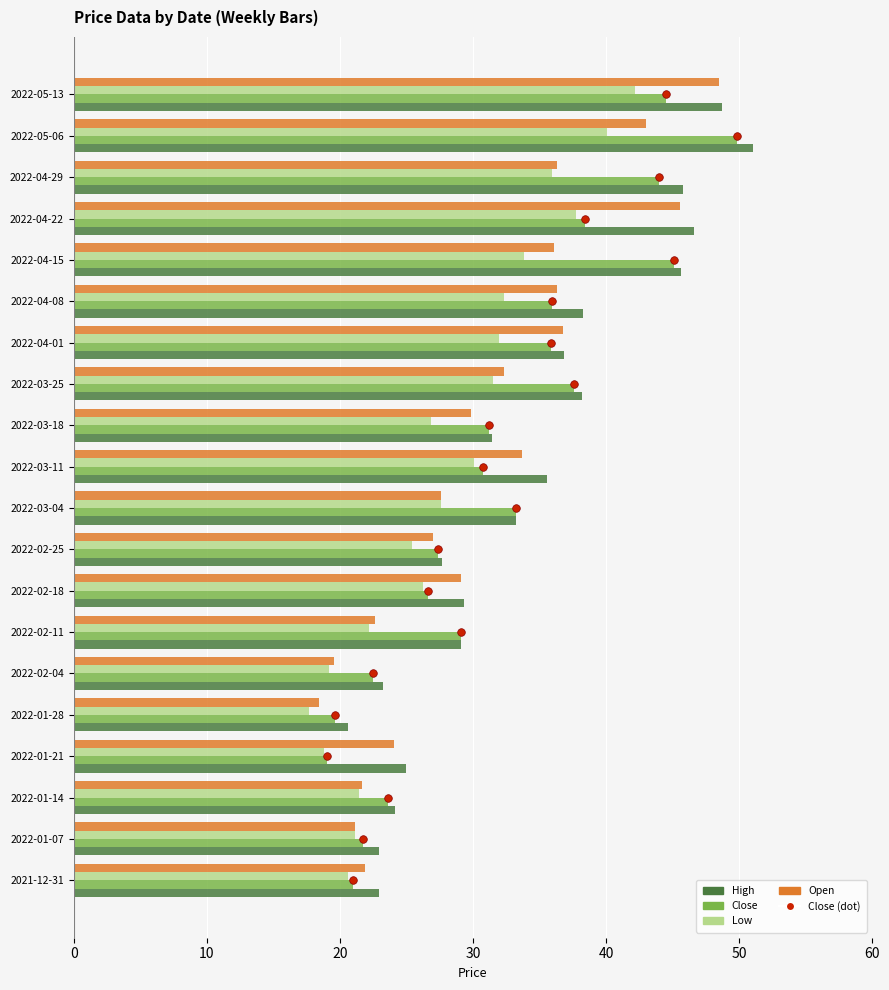

Which series contains the highest Y value?

High